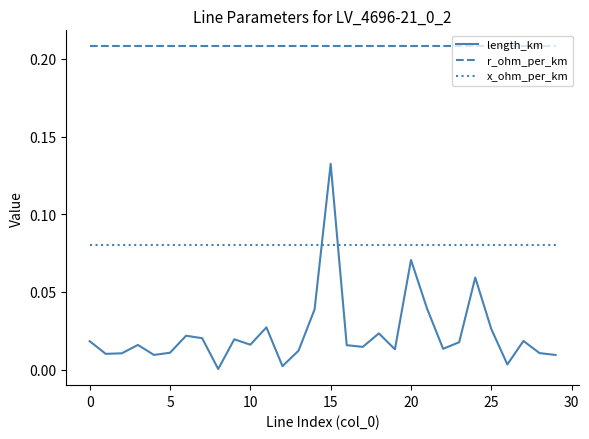

Which series has the largest total across all categories?

r_ohm_per_km